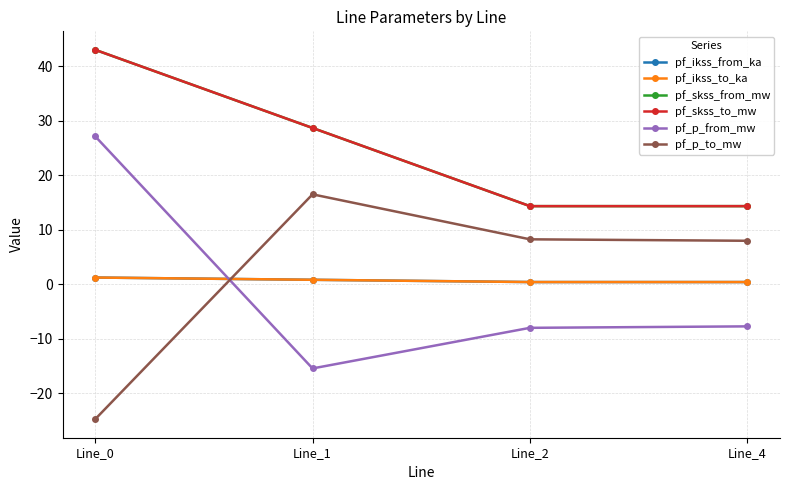

Which series has the largest range (max minus min)?

pf_p_from_mw